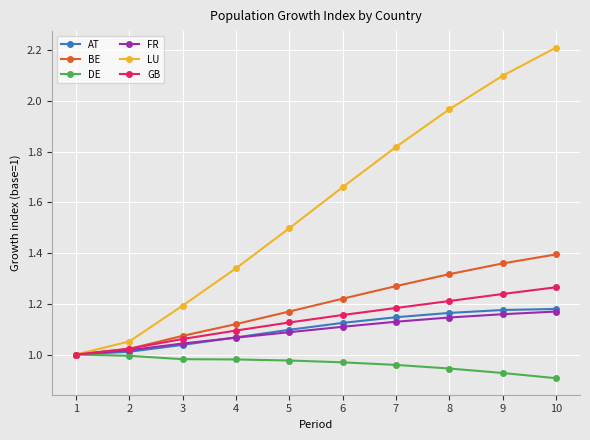

Which series has the largest range (max minus min)?

LU